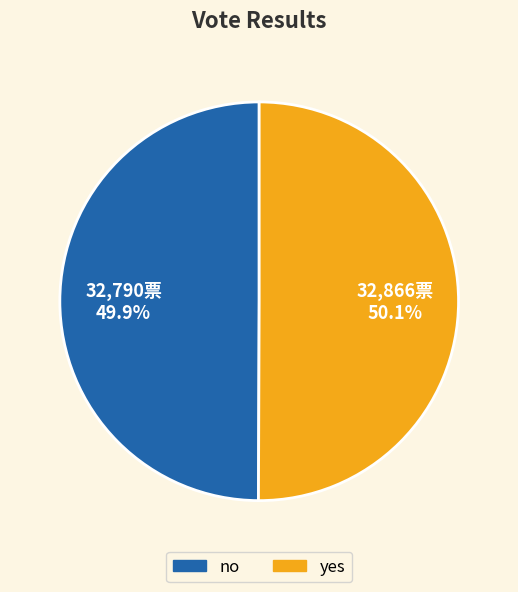

What percentage is the yes slice, to the nearest percent?

50%